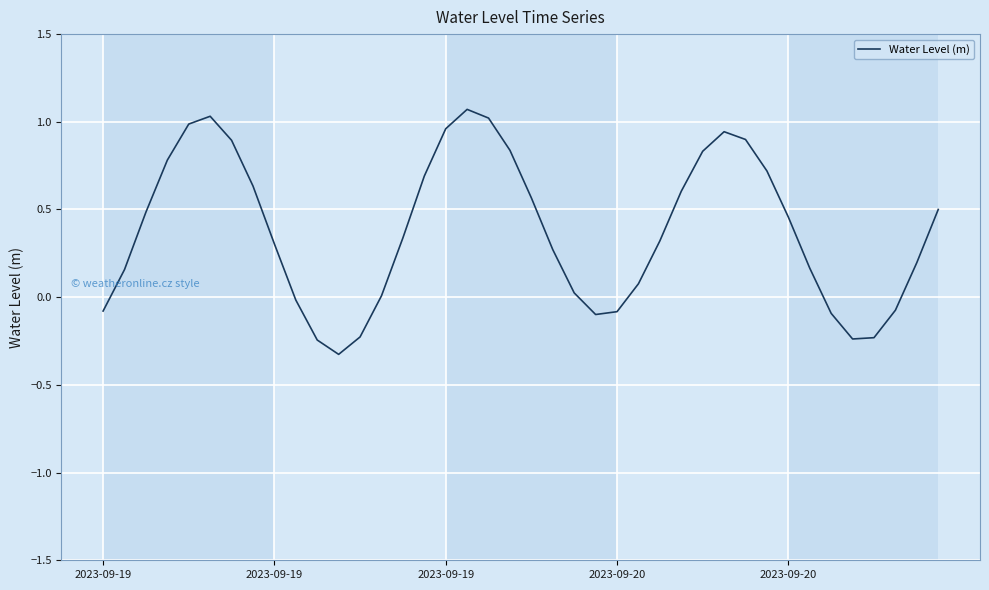

What is the difference between the second highest and second lowest values?

1.3